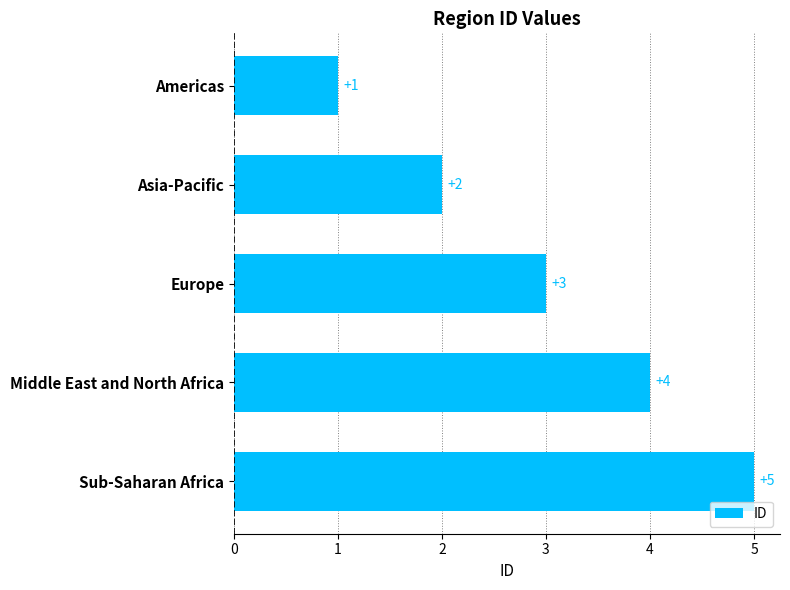

Count the number of categories in the chart.

5